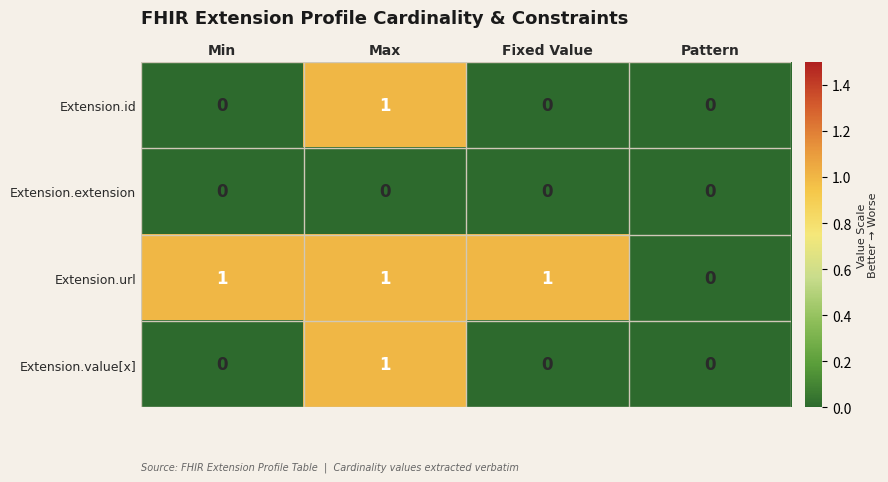

Reading left to right, extract all data points from this chart.

Extension.id: Min=0	Max=1	Fixed Value=0	Pattern=0
Extension.extension: Min=0	Max=0	Fixed Value=0	Pattern=0
Extension.url: Min=1	Max=1	Fixed Value=1	Pattern=0
Extension.value[x]: Min=0	Max=1	Fixed Value=0	Pattern=0